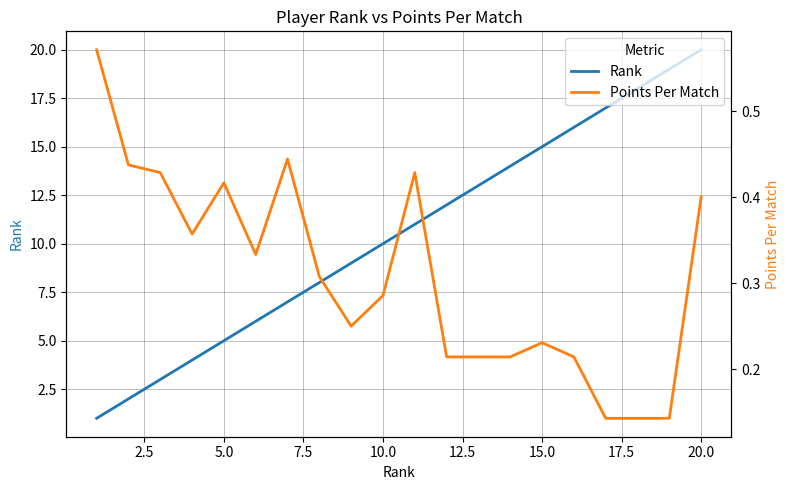

Is the value of Rank at 11 greater than the value of Points Per Match at 14?

Yes